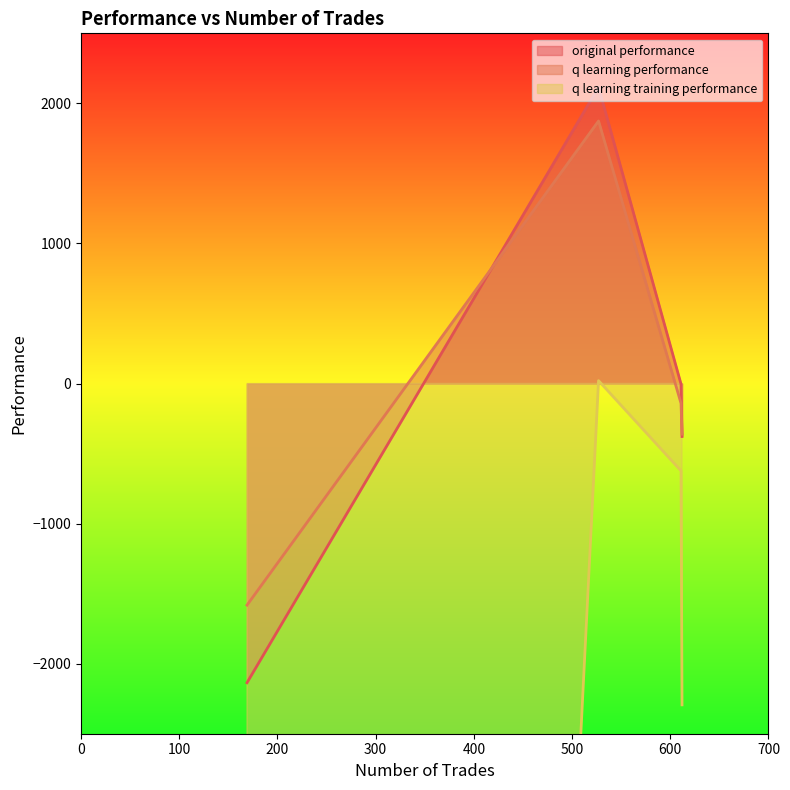

What is the highest value of the original performance series?

2115.9